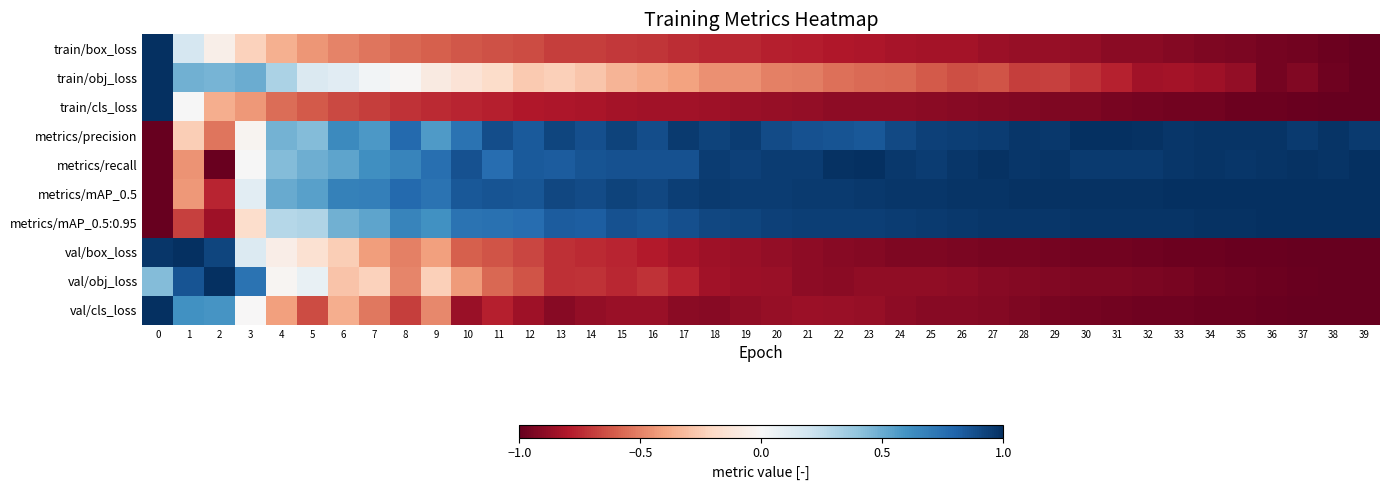

What is the spread (max minus min) of values at 30?

2.0